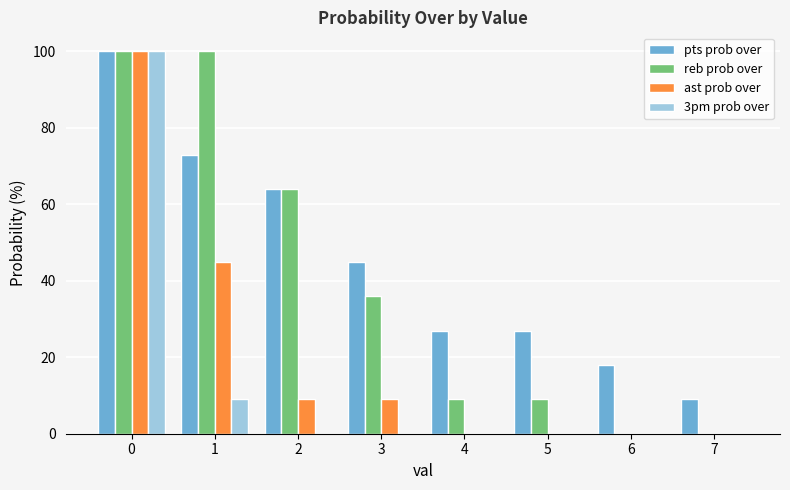

What is the sum of all 3pm prob over values?

109